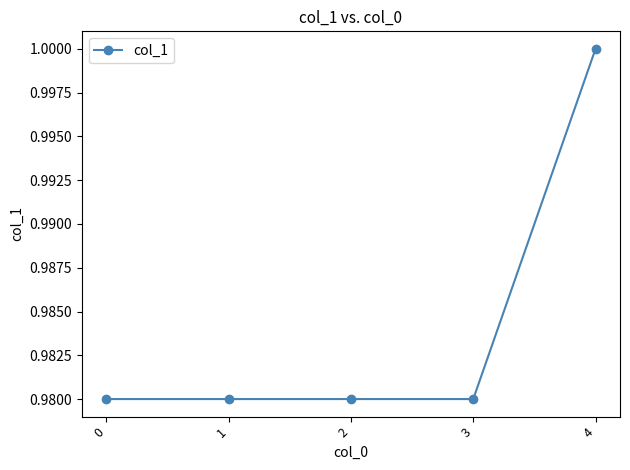

At which category does the chart reach its peak across all series?

4